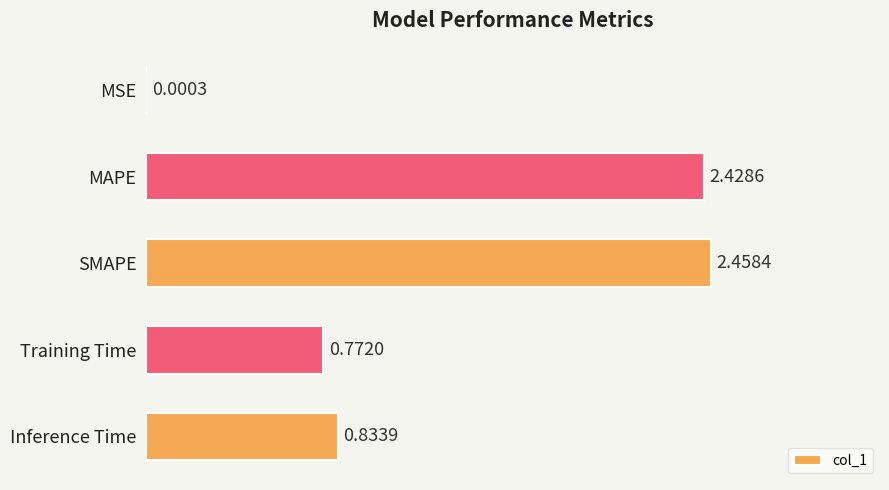

Which label corresponds to the largest value in the chart?

SMAPE